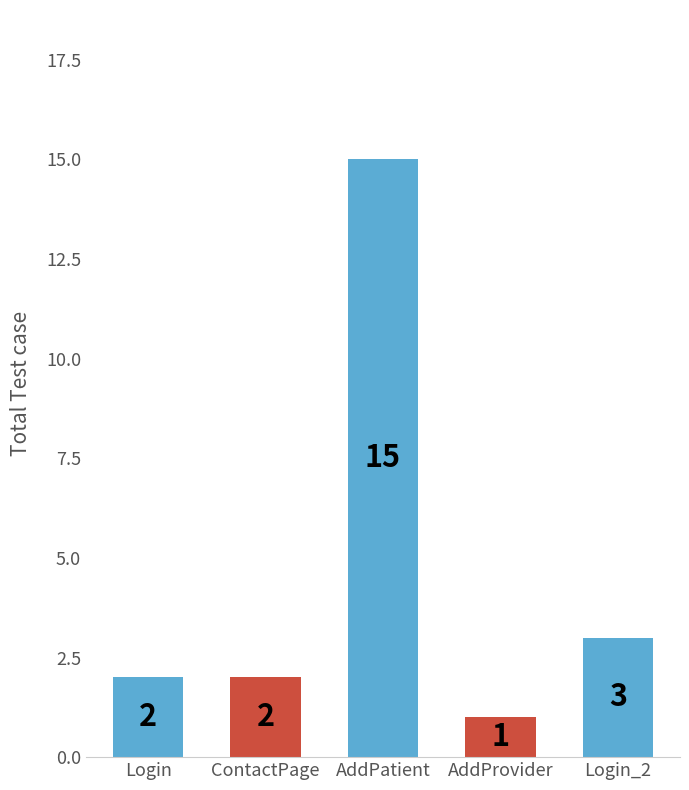

What is the approximate value at AddPatient, to the nearest 5?

15